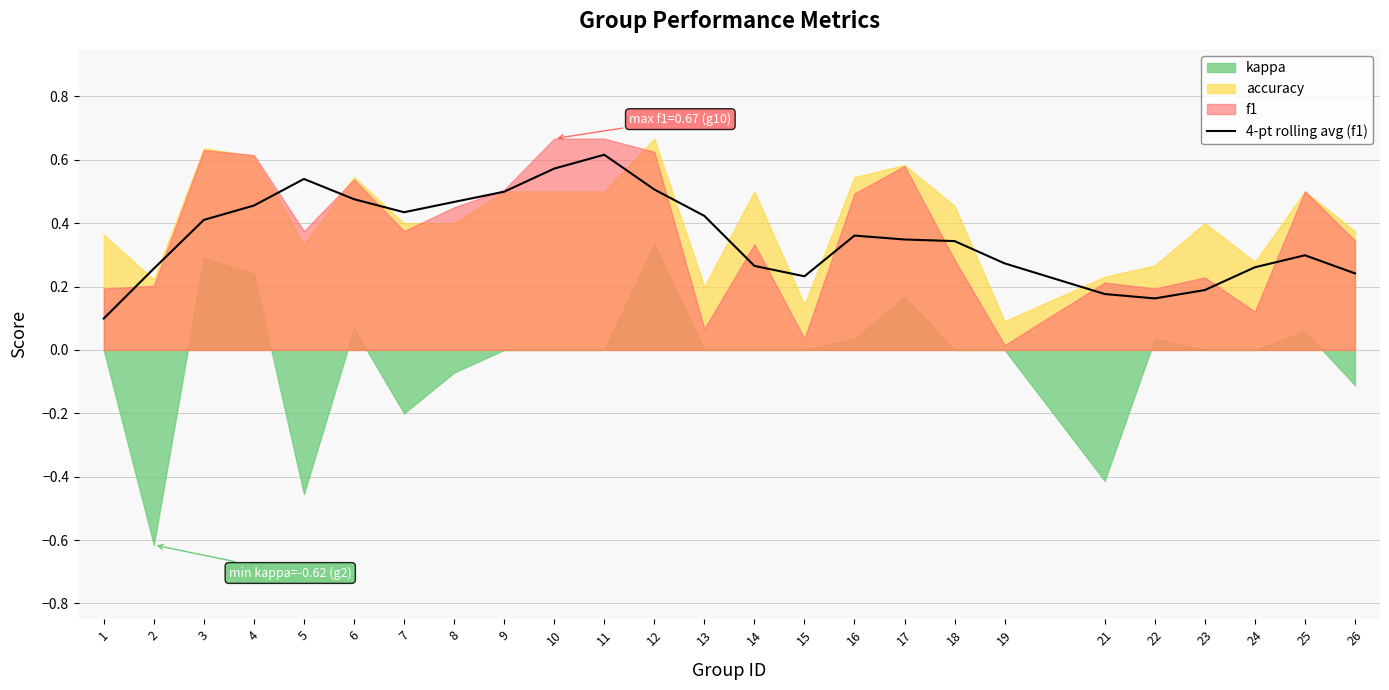

At which label is the value closest to 0?

1